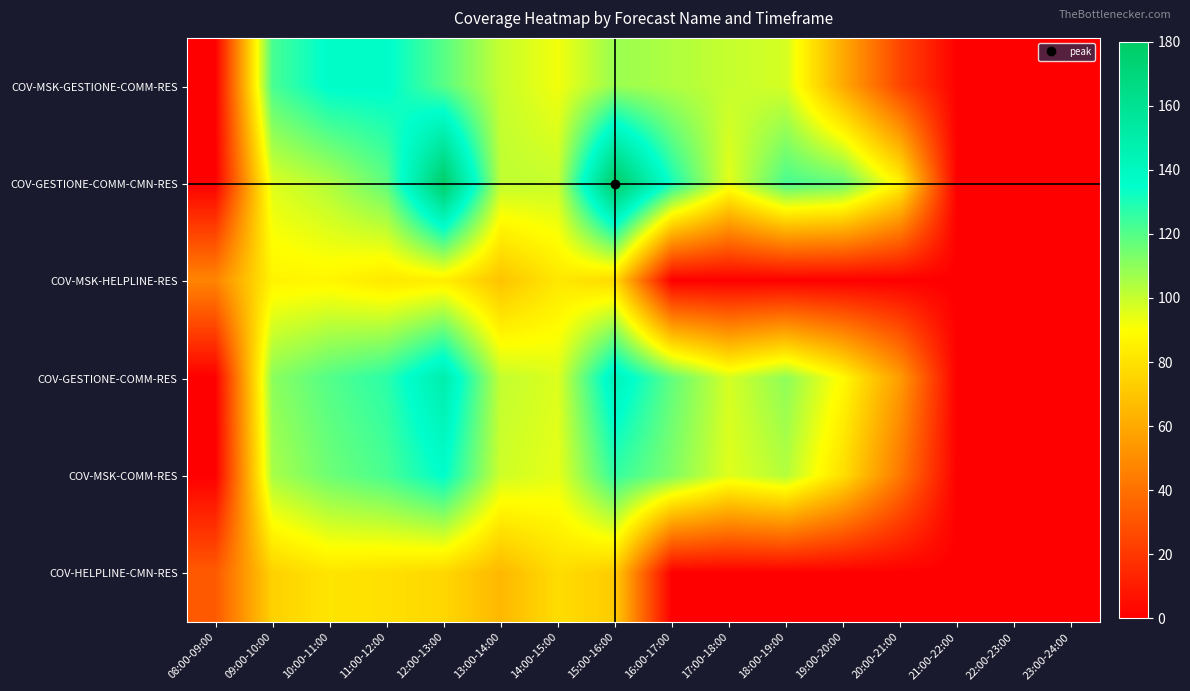

At how many categories does at least one series exceed 159?

2